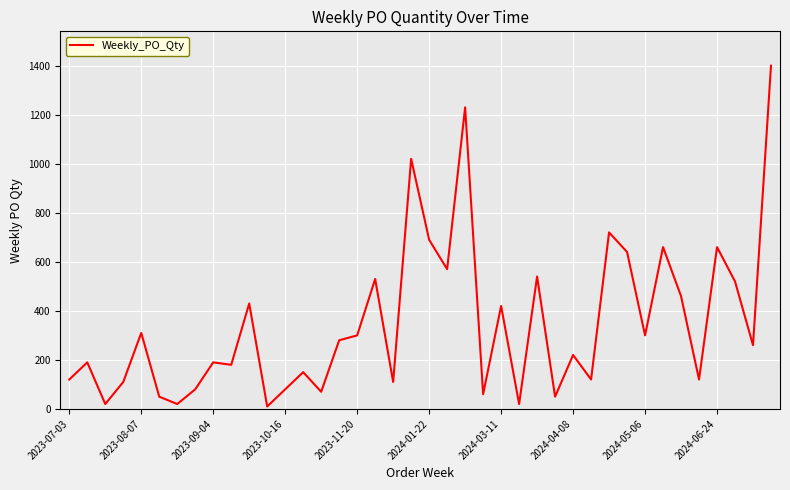

What is the maximum value shown in the chart?

1400